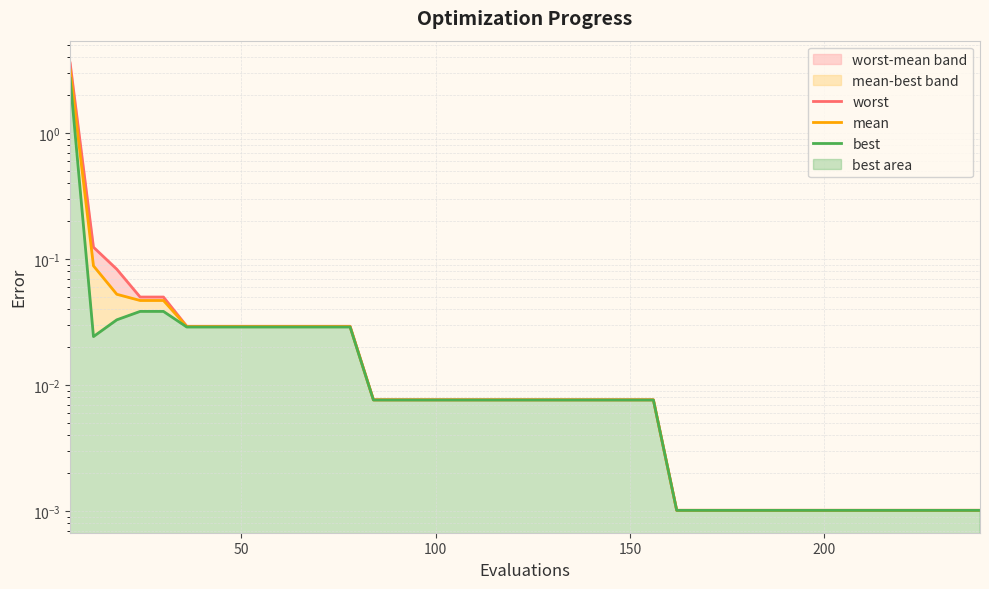

Does the chart have visible grid lines?

Yes